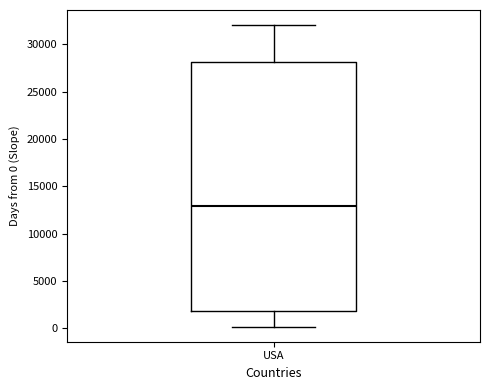

Where does the lower whisker of the box for USA end on the y-axis? The values are not printed on the chart, so give them approximately, as read against the axis.

0